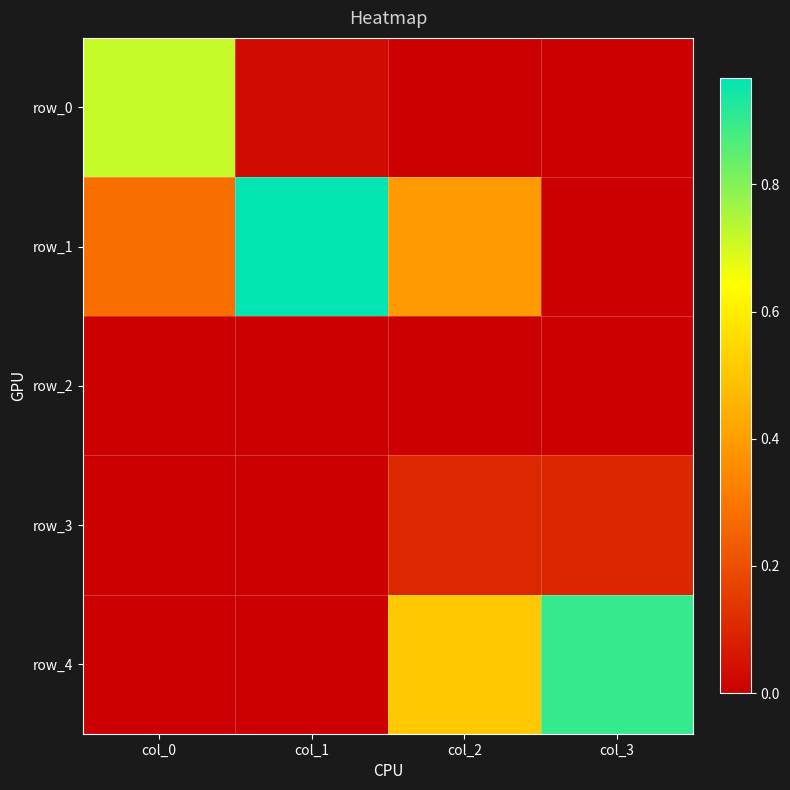

At col_0, list the series in order from smallest to largest.

row_2, row_3, row_4, row_1, row_0